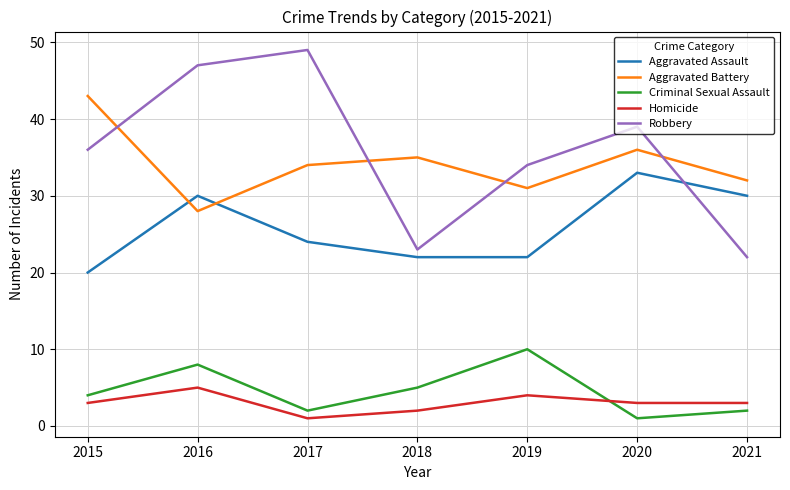

Is the value of Robbery at 2020 greater than the value of Homicide at 2018?

Yes